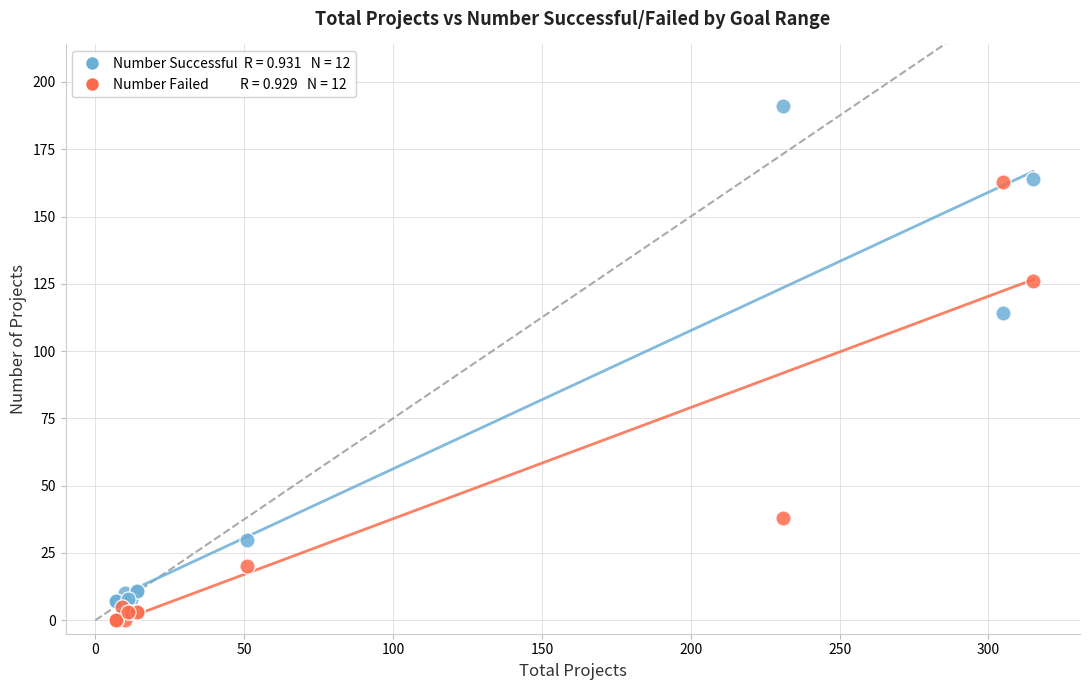

Across all series, what Y value is closest to 95?

114